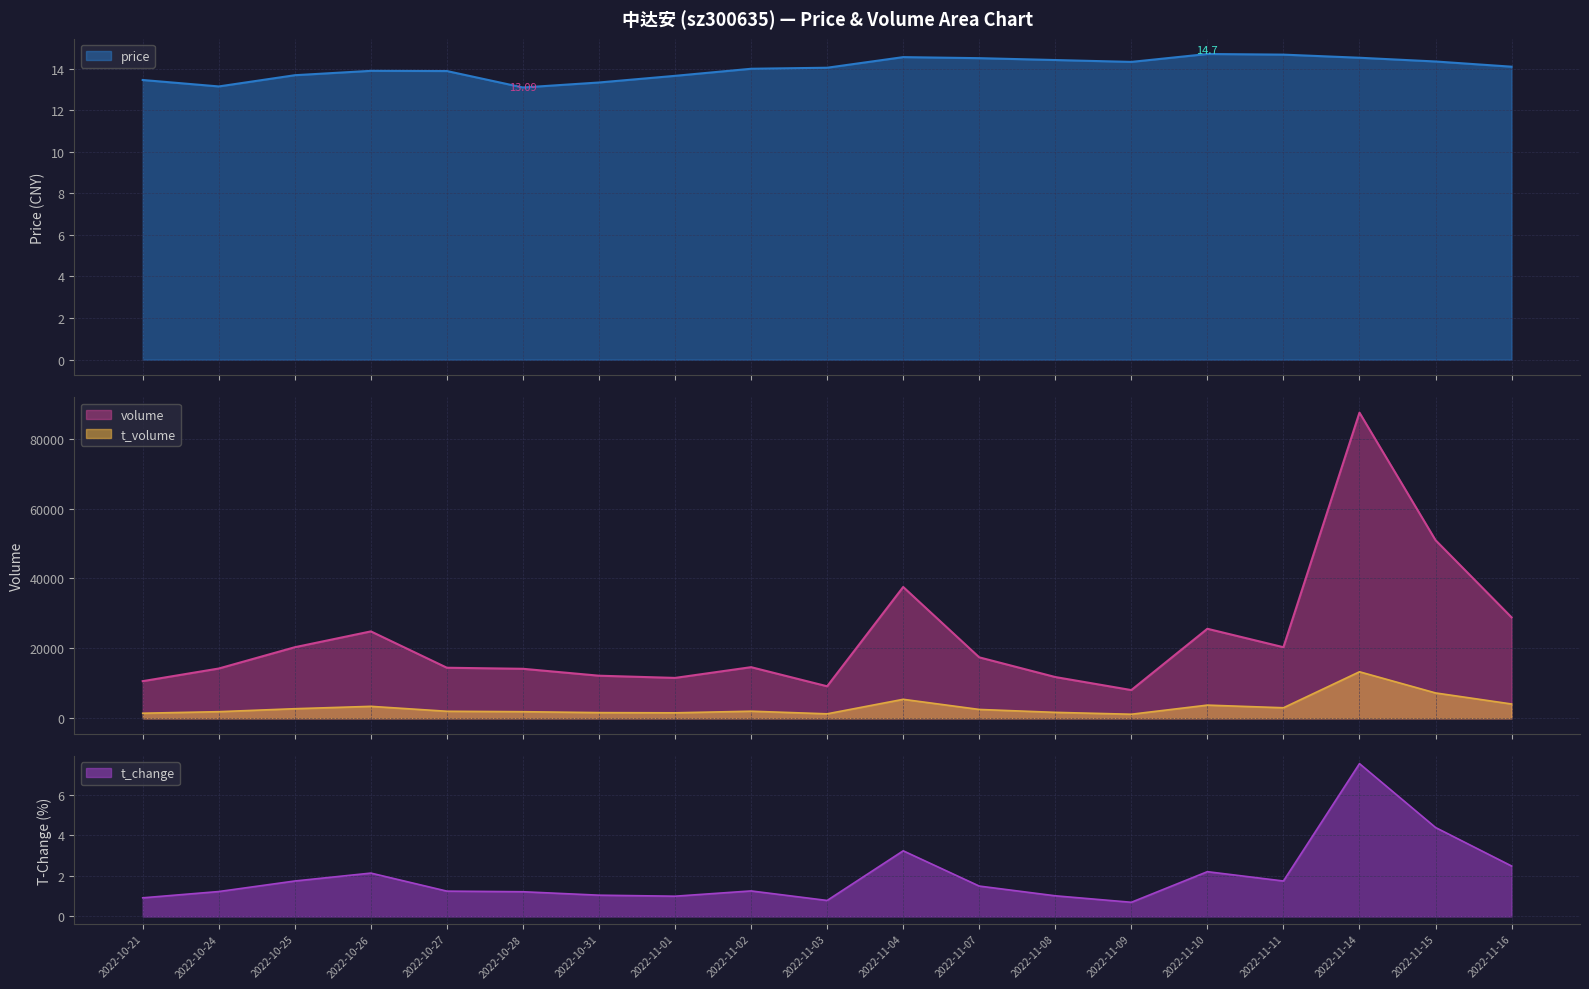

What is the difference between the maximum and second lowest values in the price series?

1.6